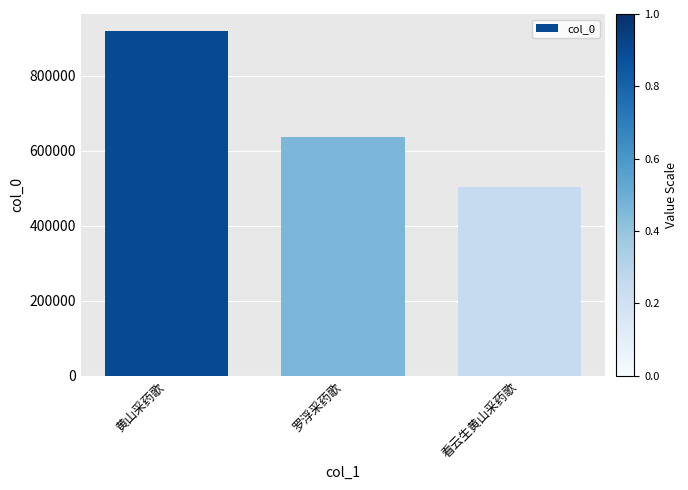

What is the difference between the maximum and minimum values?

416593